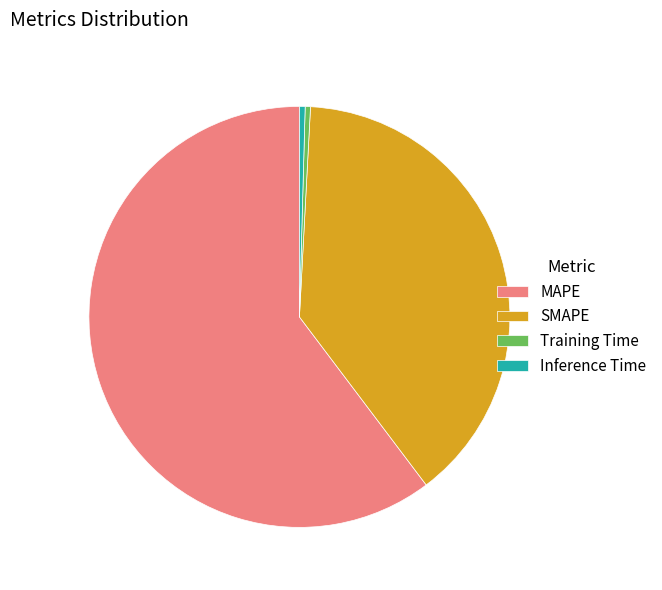

Does Inference Time represent more than half of the total?

No